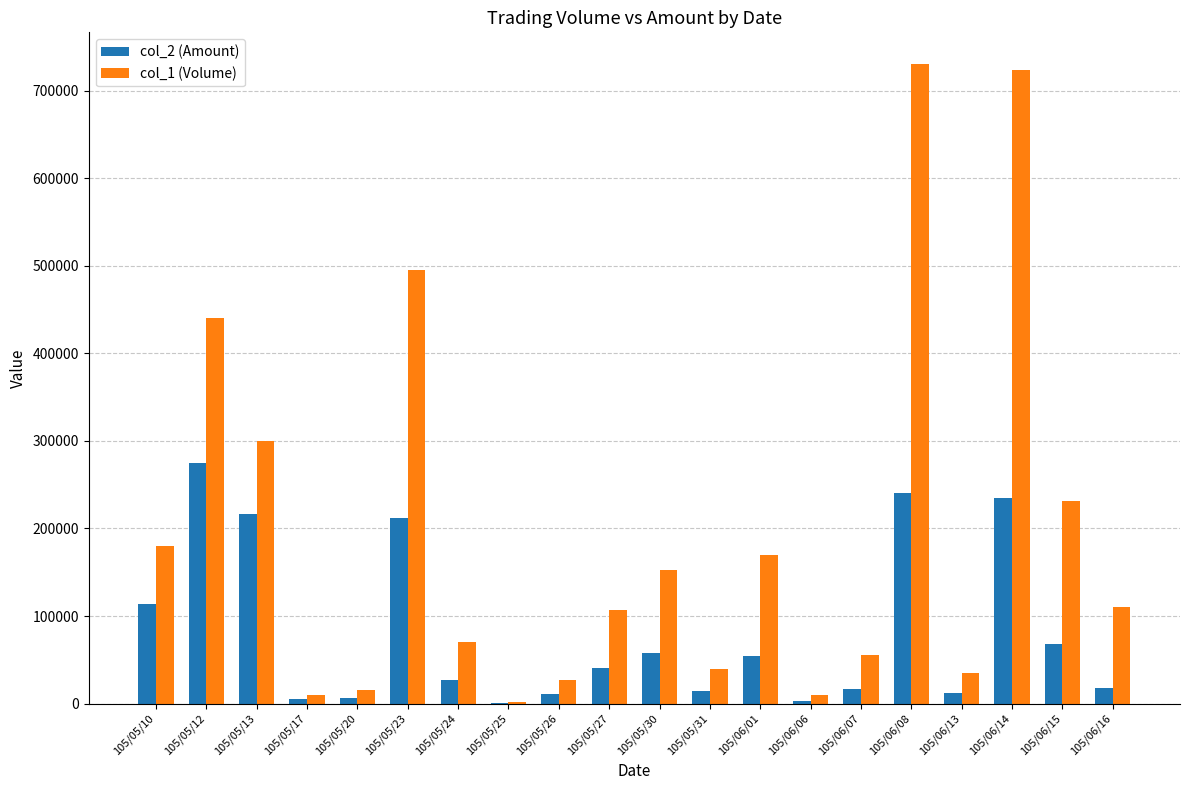

Is the value of col_1 (Volume) at 105/05/27 greater than the value of col_2 (Amount) at 105/05/20?

Yes